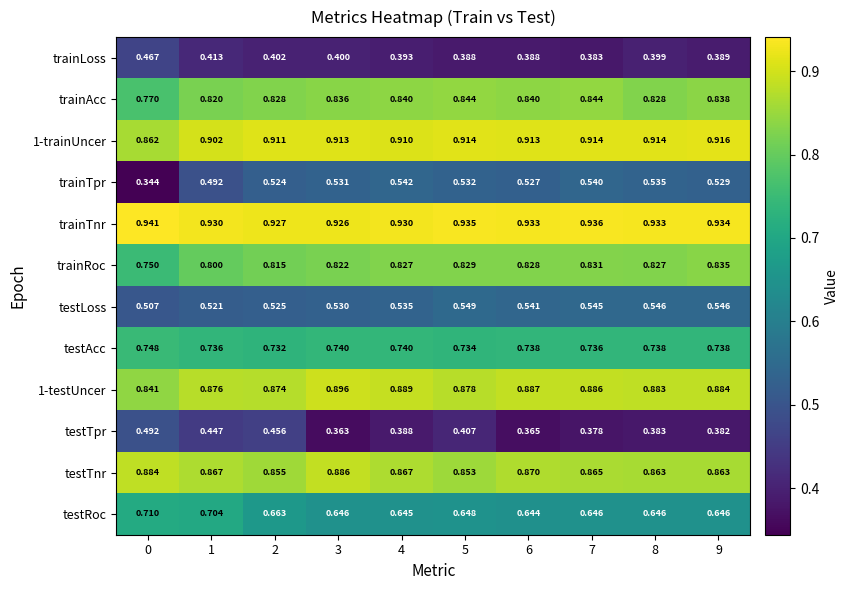

How many series are shown in this chart?

12